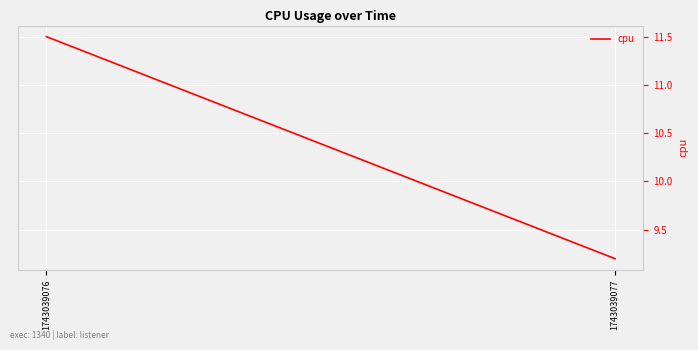

Between 1743039076 and 1743039077, which is larger?

1743039076